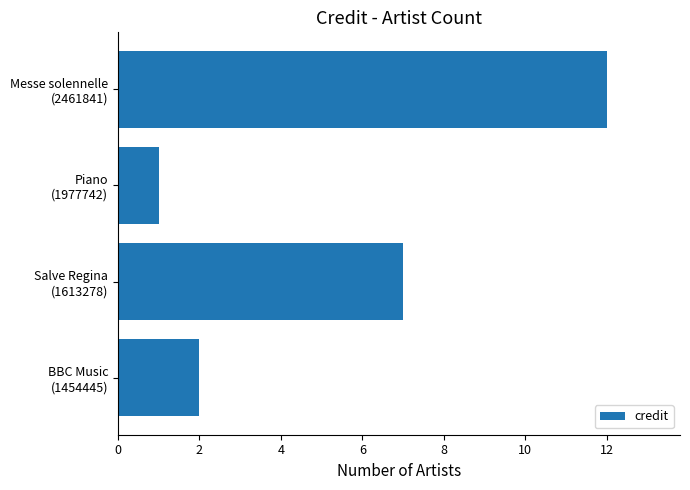

List the labels in order of value, largest first.

Messe solennelle
(2461841), Salve Regina
(1613278), BBC Music
(1454445), Piano
(1977742)